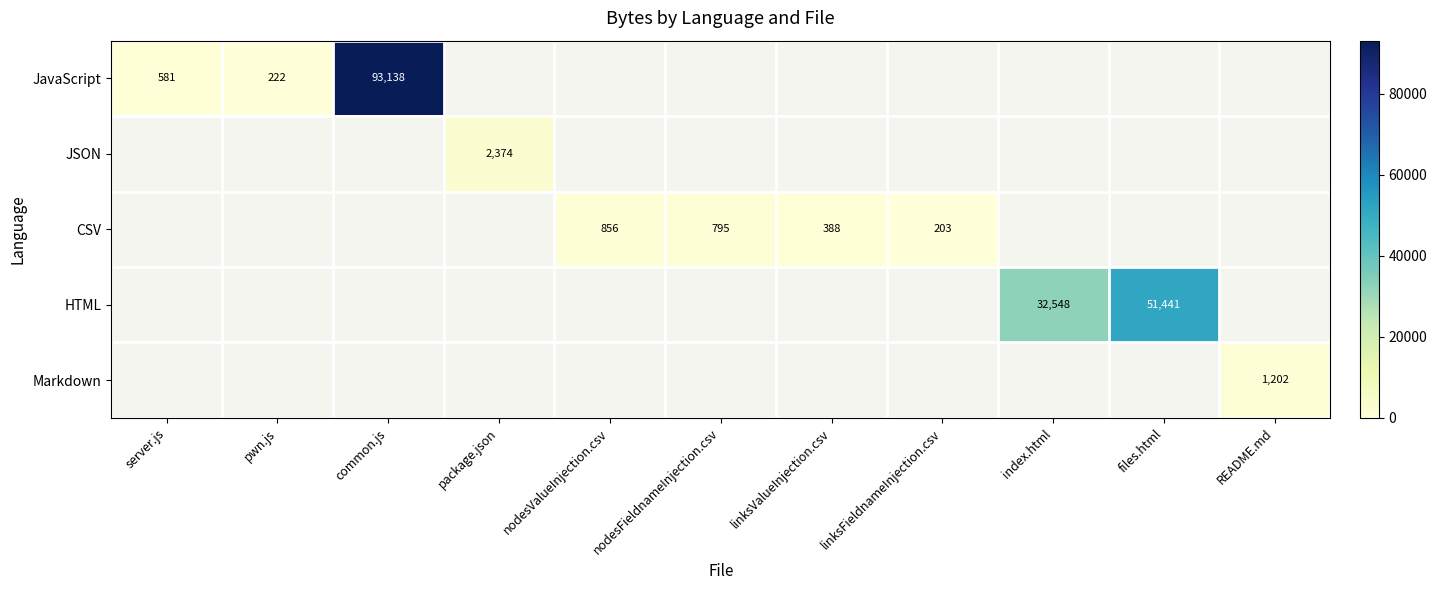

The JavaScript series shows 581 at server.js. True or false?

True